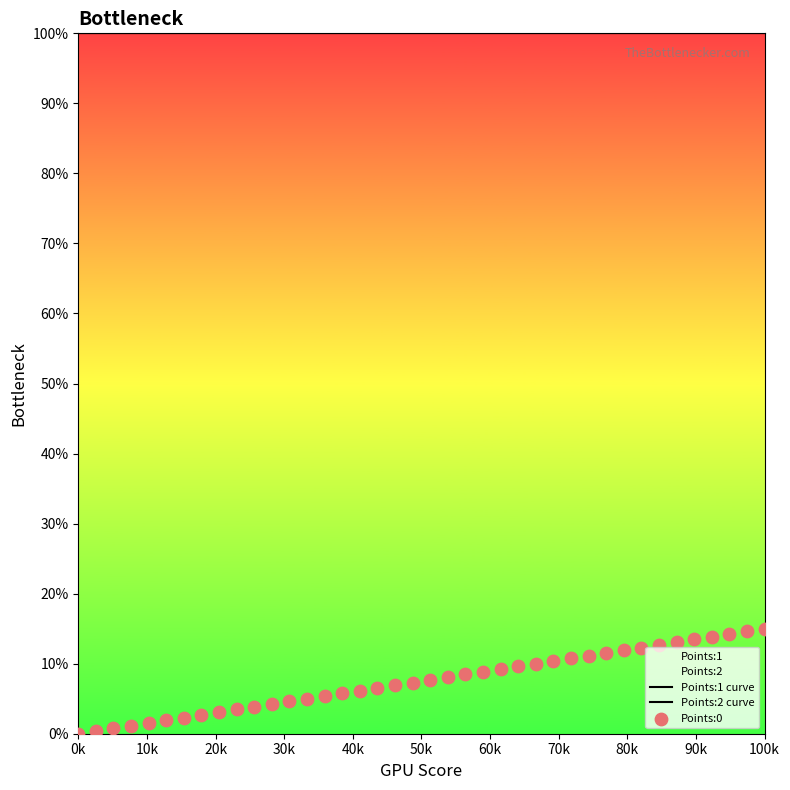

Which series has the largest Y range (max minus min)?

Points:0